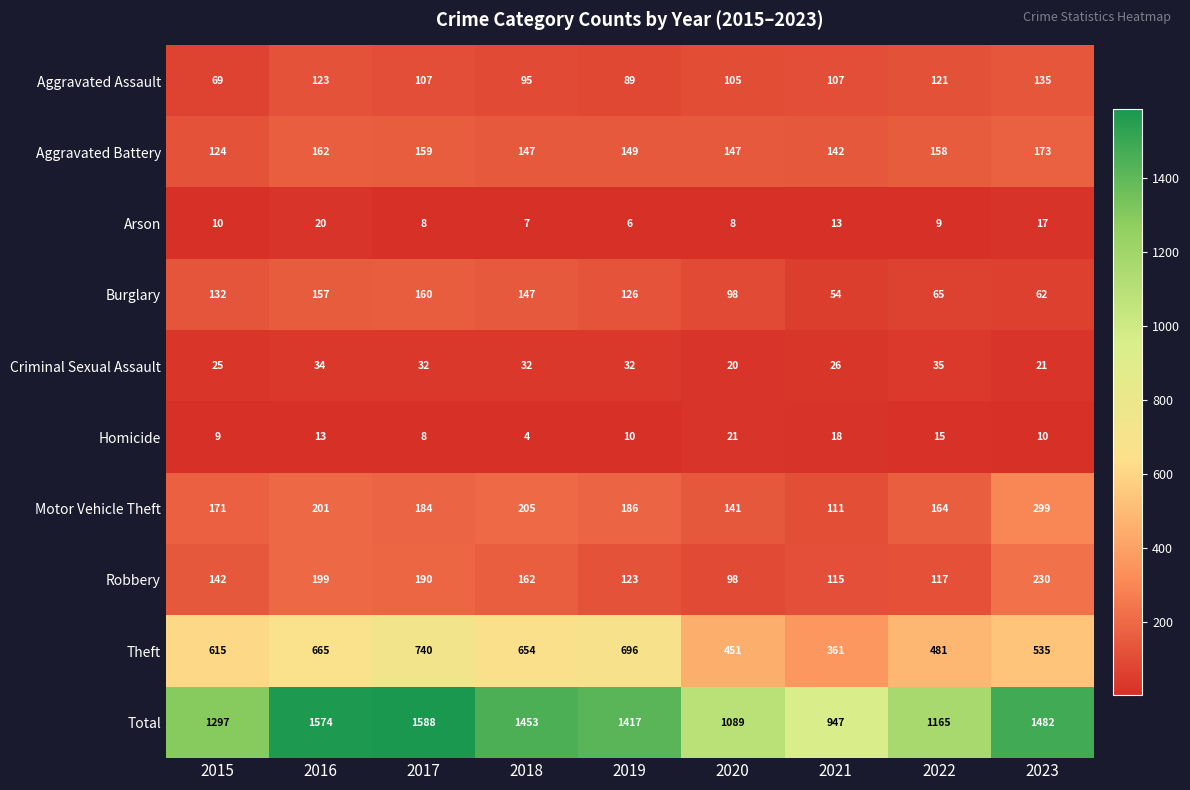

Where does the Aggravated Battery series first go above 149?

2016